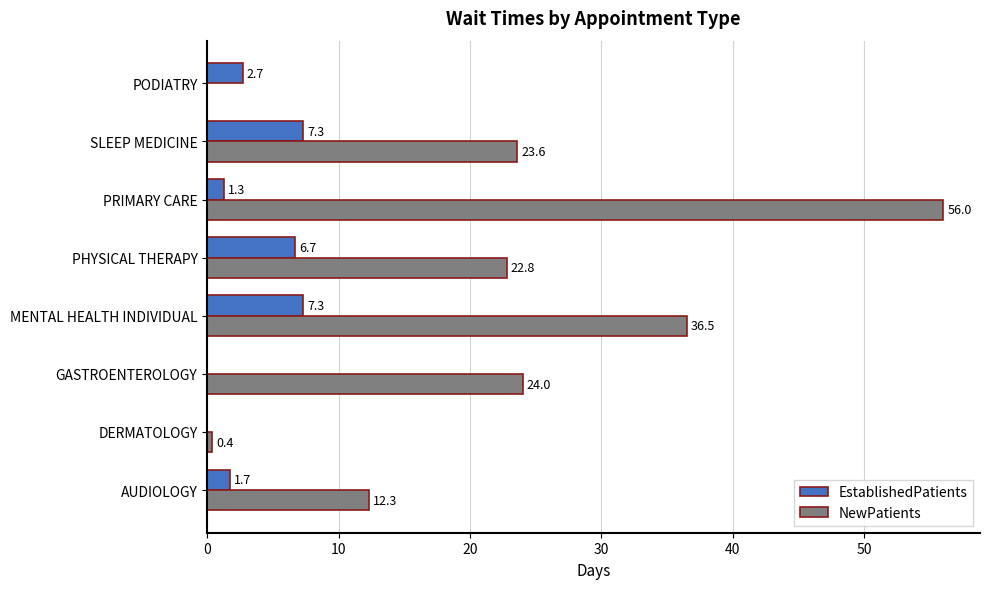

Which series changed the most between AUDIOLOGY and SLEEP MEDICINE?

NewPatients